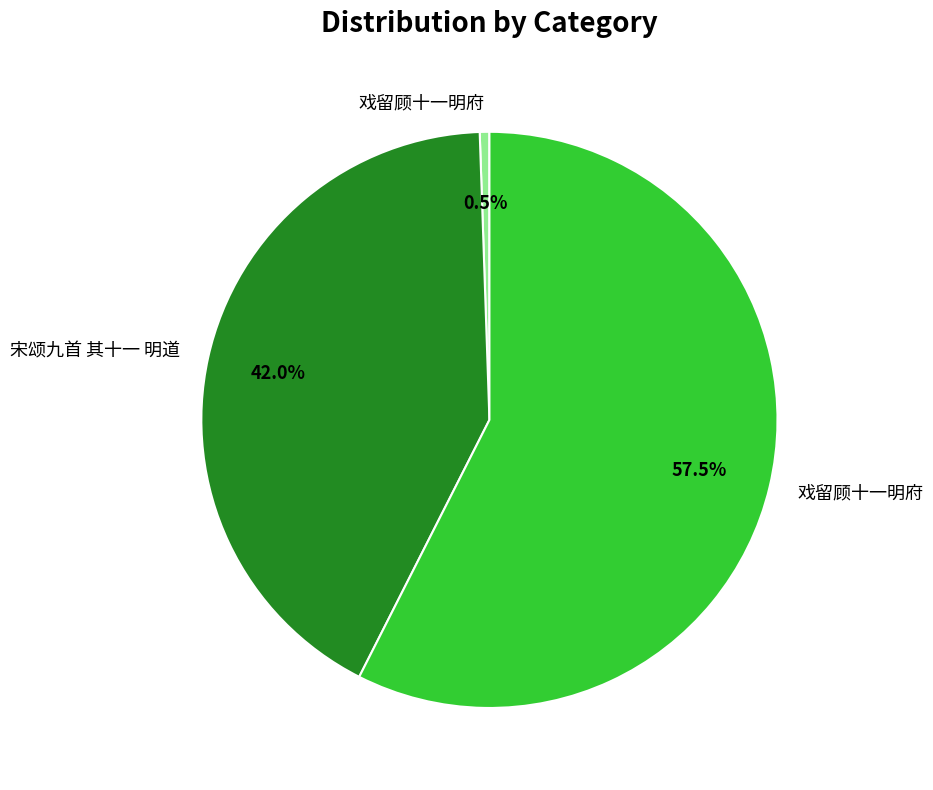

Is there a majority slice in this chart?

Yes